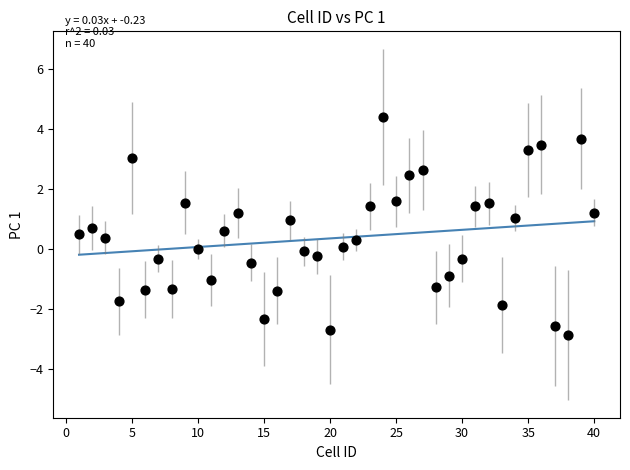

What is the range of Y values (max minus min)?

7.3